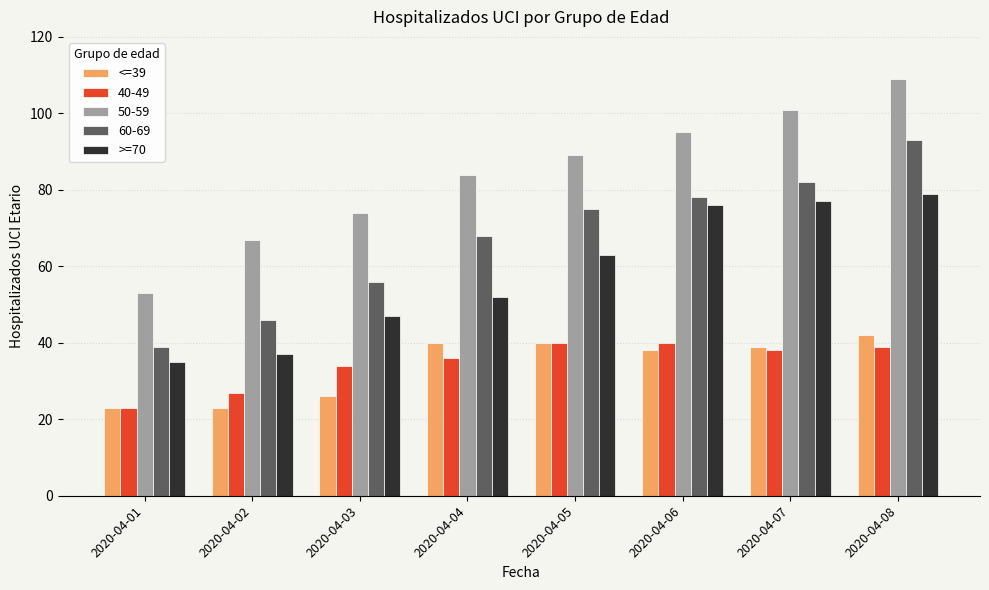

What are all the series names shown in the legend?

<=39, 40-49, 50-59, 60-69, >=70